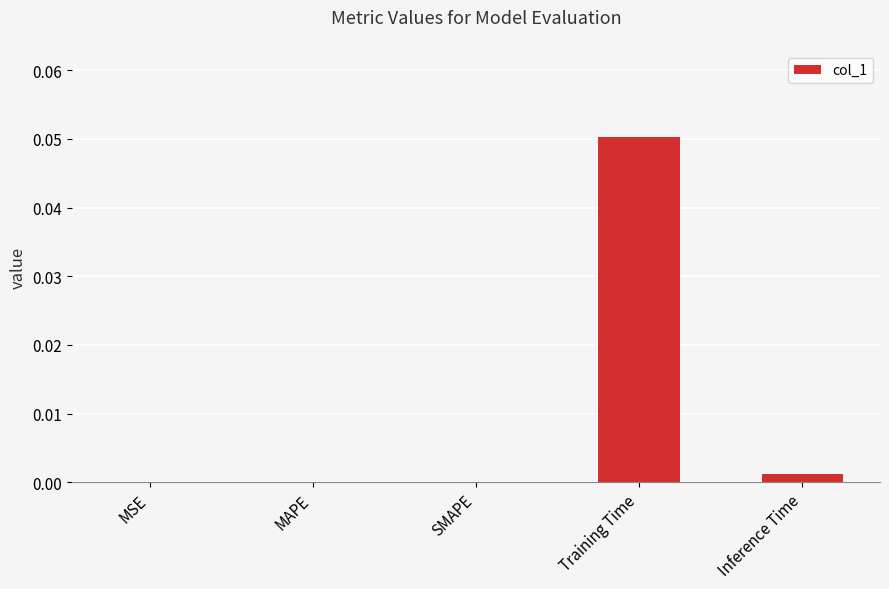

What is the change in value from SMAPE to Training Time?

+0.1